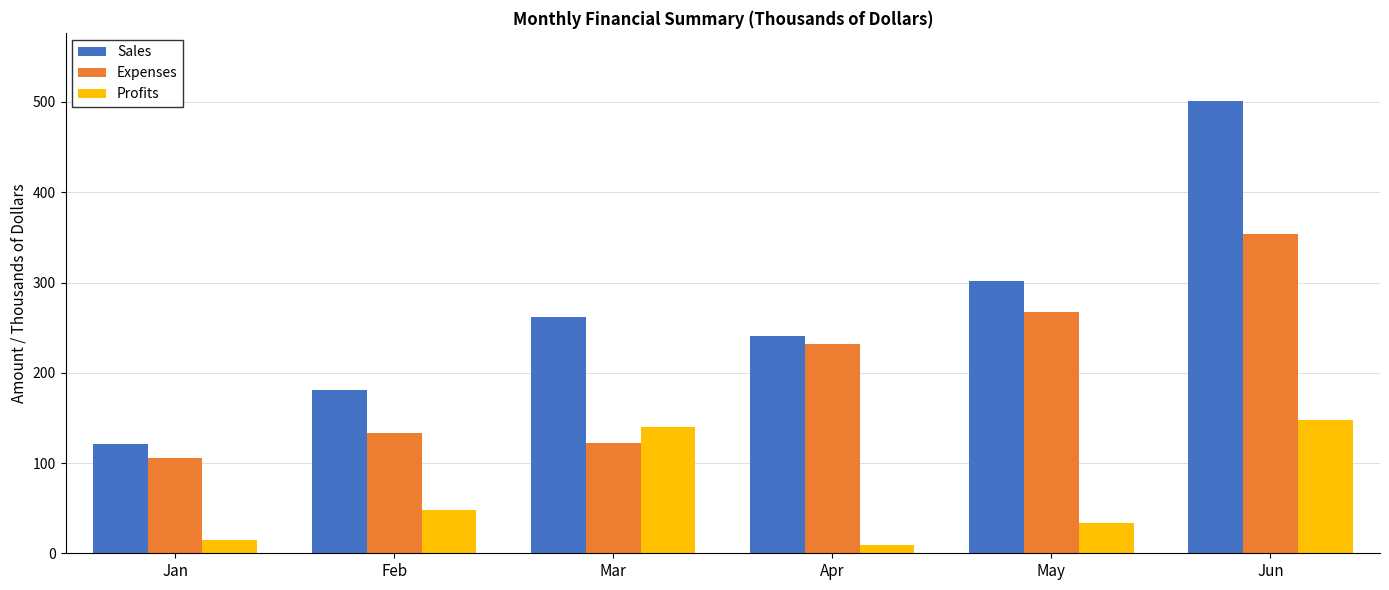

At which category is the sum across all series the highest?

Jun